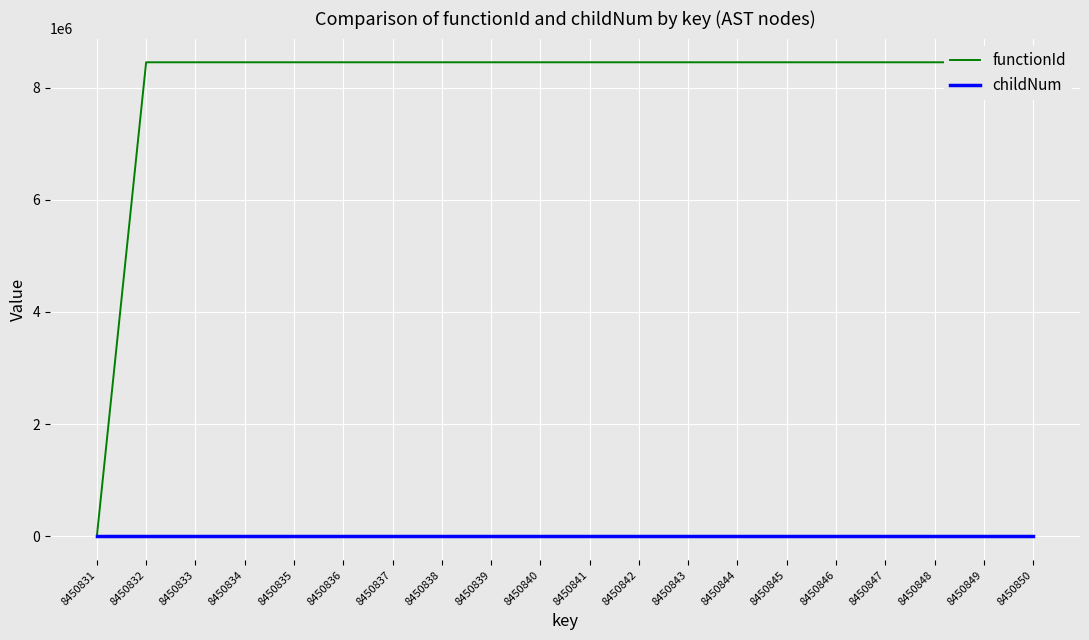

What is the sum of the childNum values at 8450846 and 8450843?

2